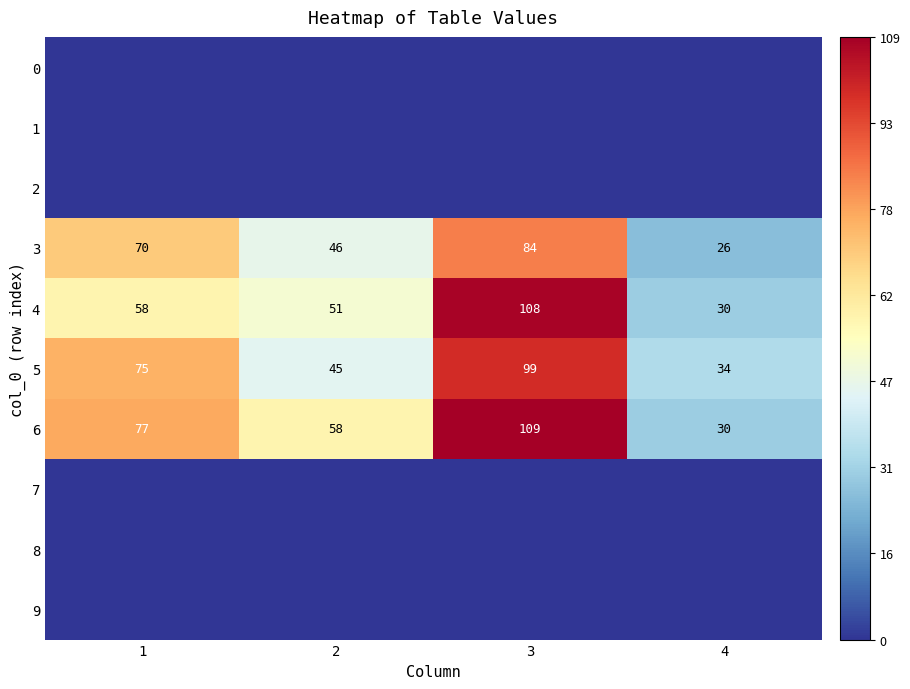

What is the difference between the maximum and minimum values in the 3 series?

58